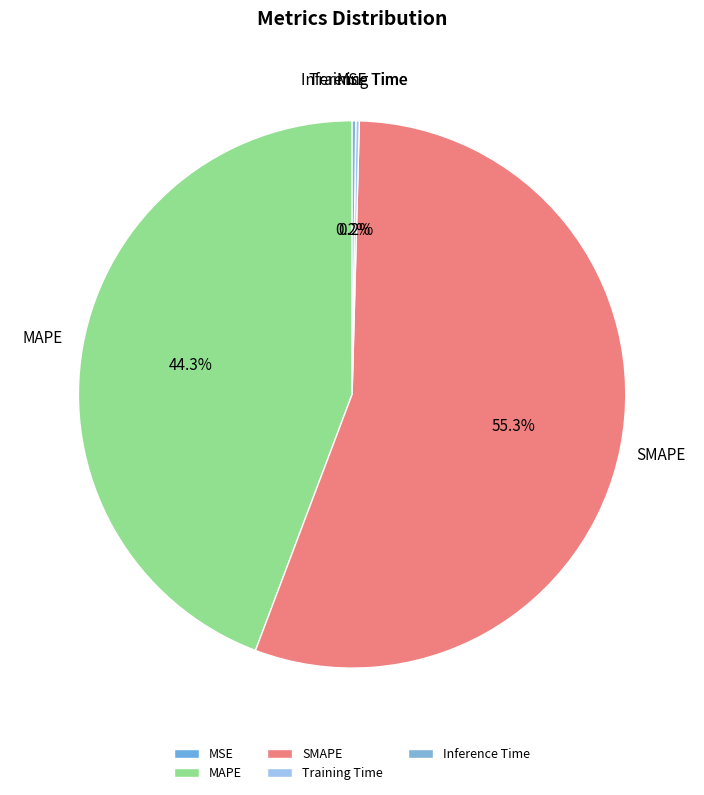

Which category has the biggest portion of the pie?

SMAPE